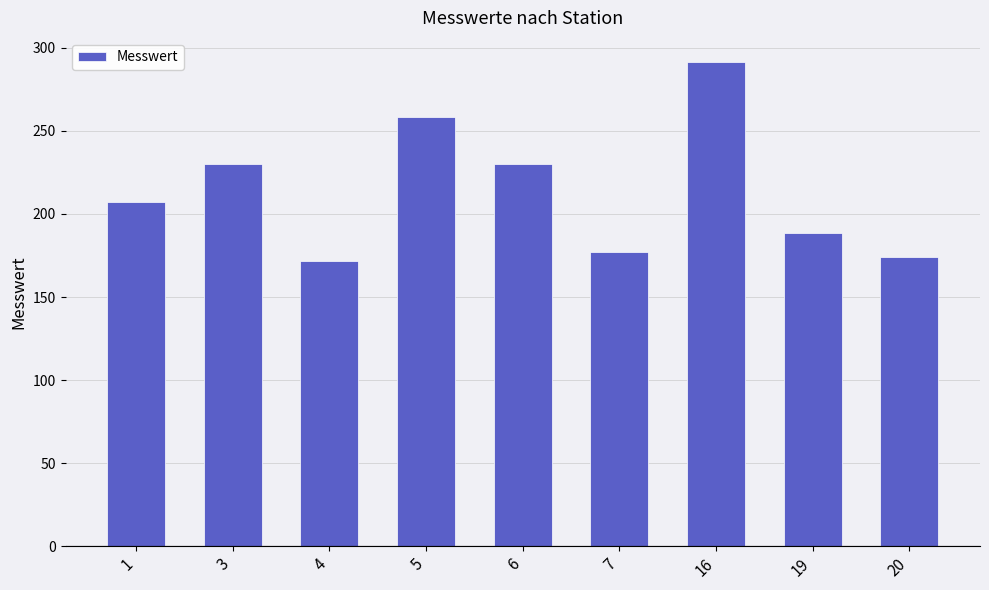

Does the chart contain any negative values?

No